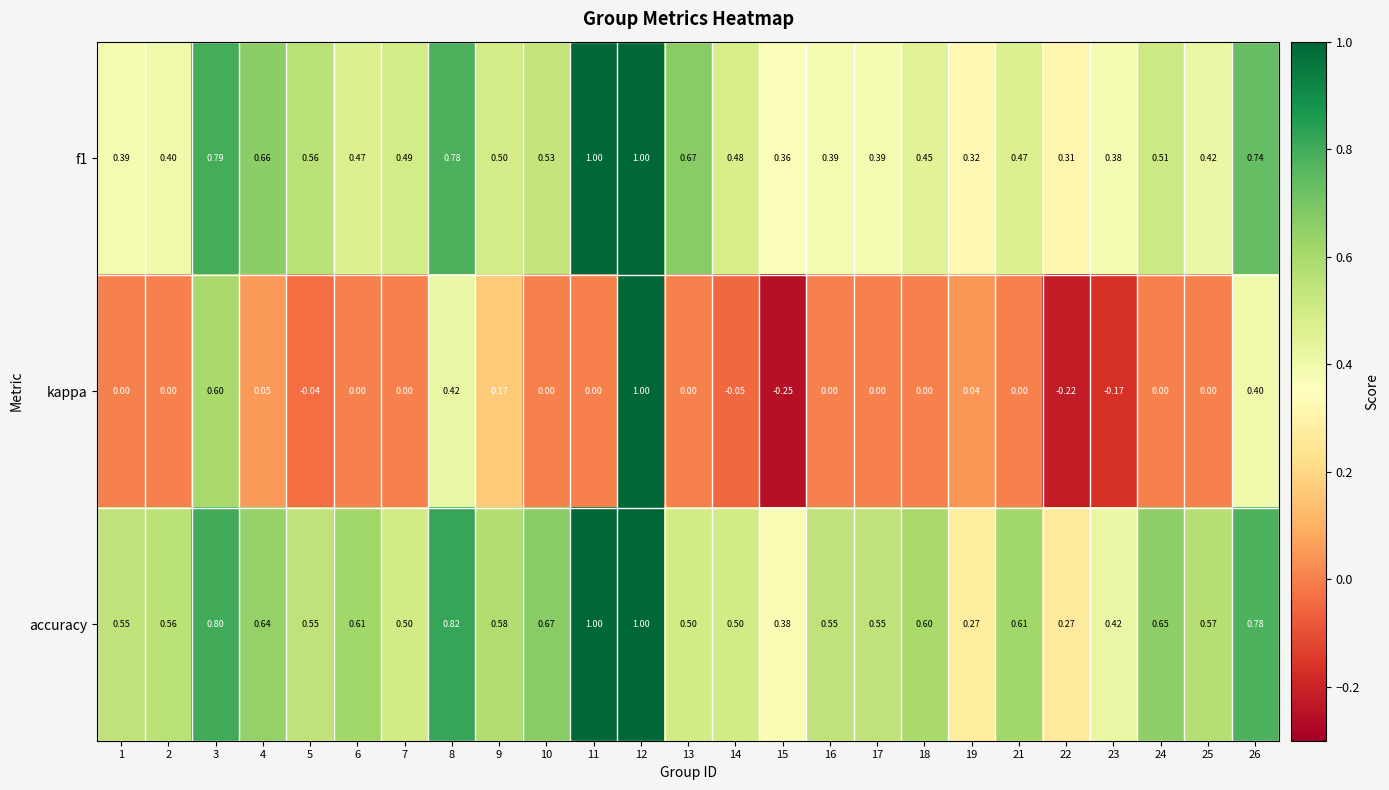

Which series has the largest total across all categories?

accuracy